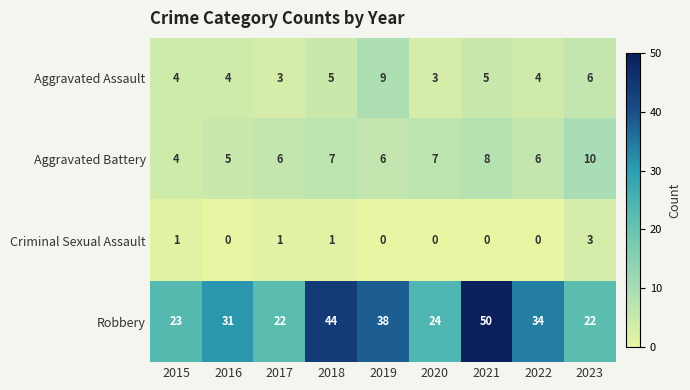

Which series has the largest total across all categories?

Robbery